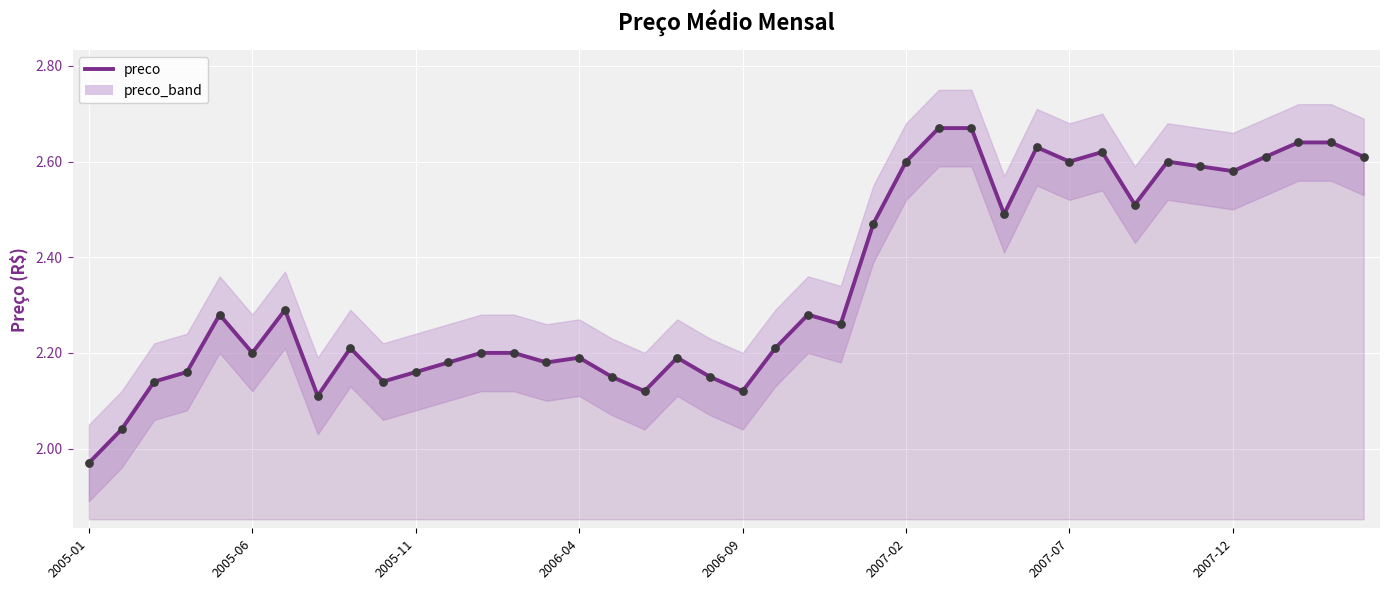

Which series has the largest Y range (max minus min)?

preco